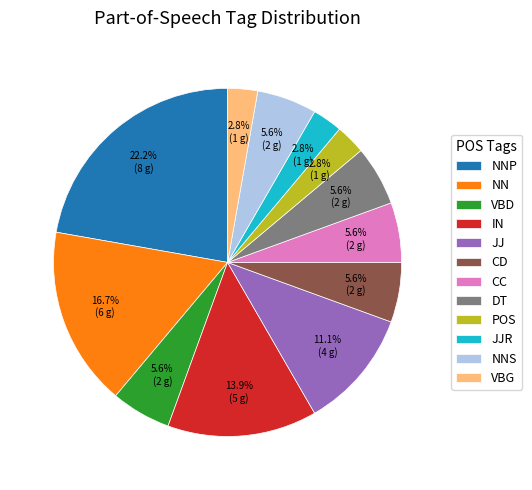

Which slice is the largest?

NNP